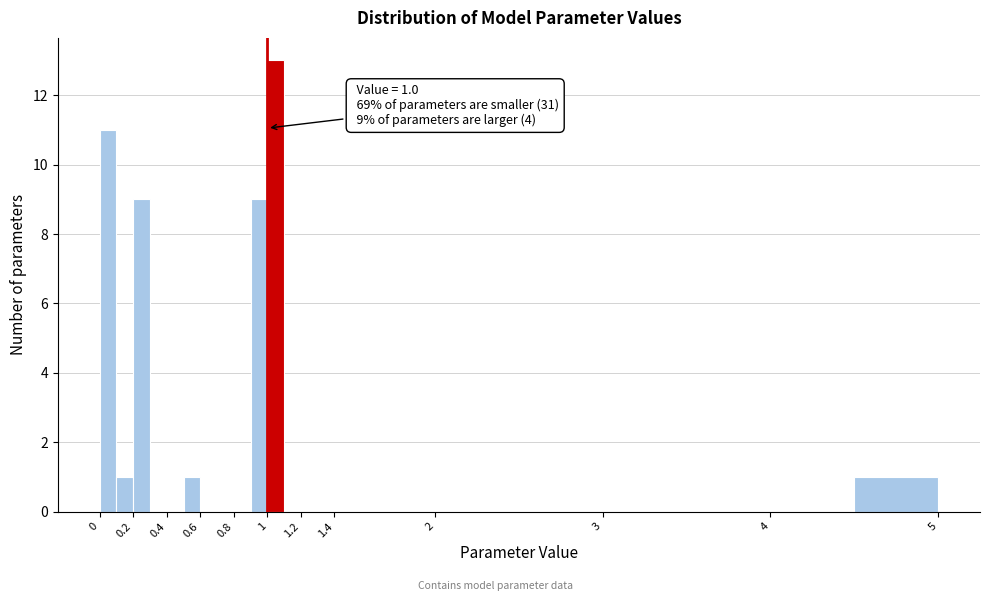

Over which range of the x-axis is the bar tallest?

1.0 to 1.1